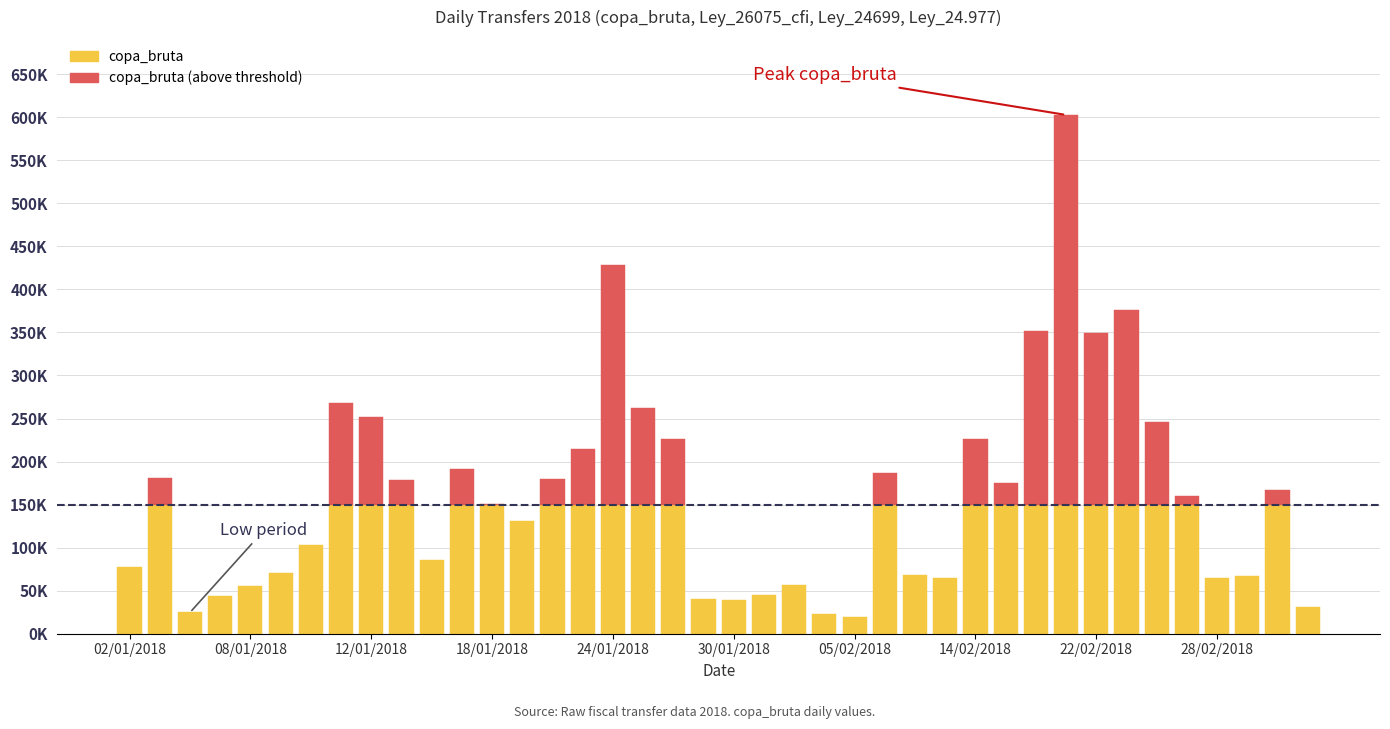

At which category is the sum across all series the highest?

21/02/2018